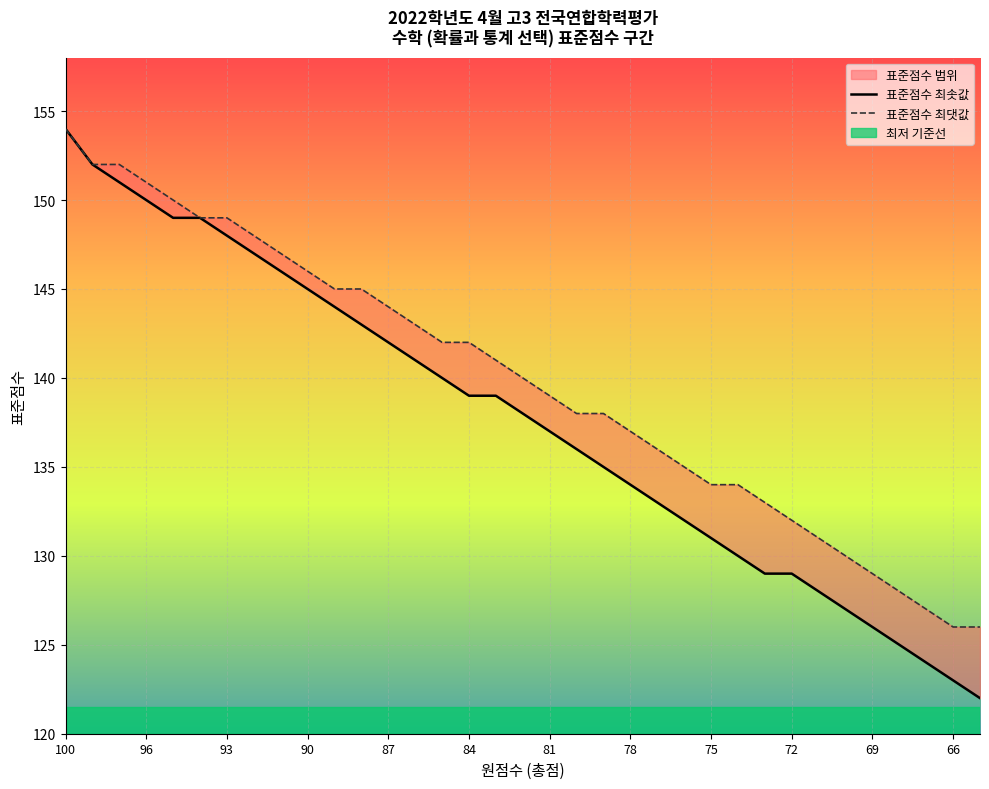

What position from the right is 100?

35